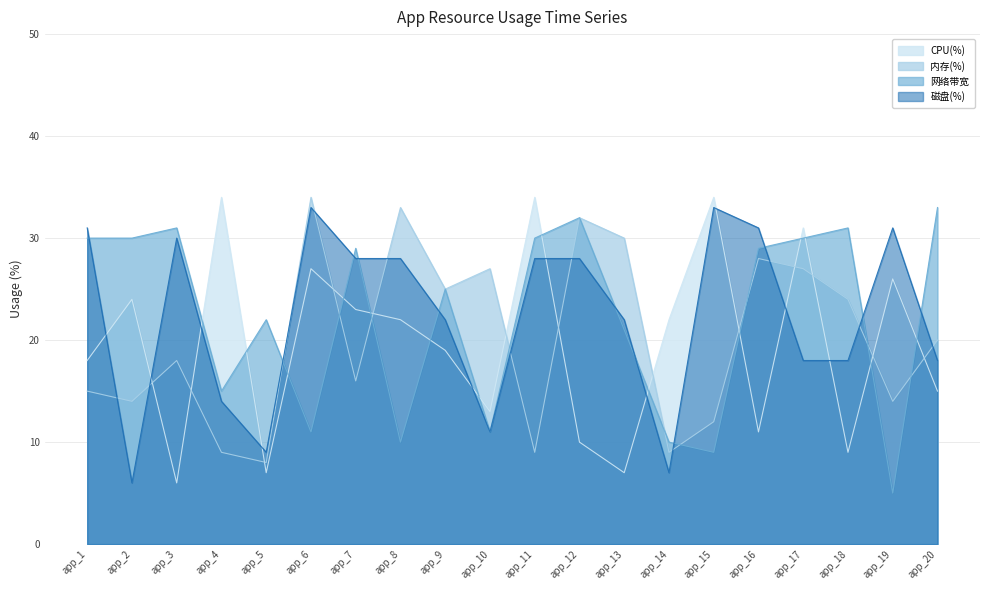

What is the maximum value shown in the chart?

34